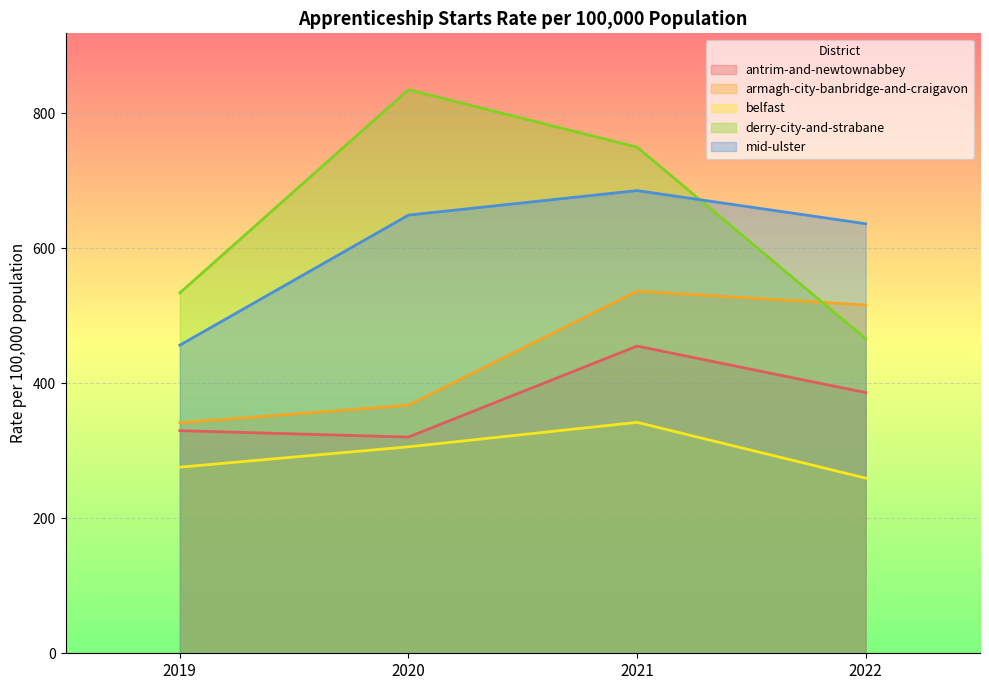

What is the approximate value of derry-city-and-strabane at 2019?

534.1